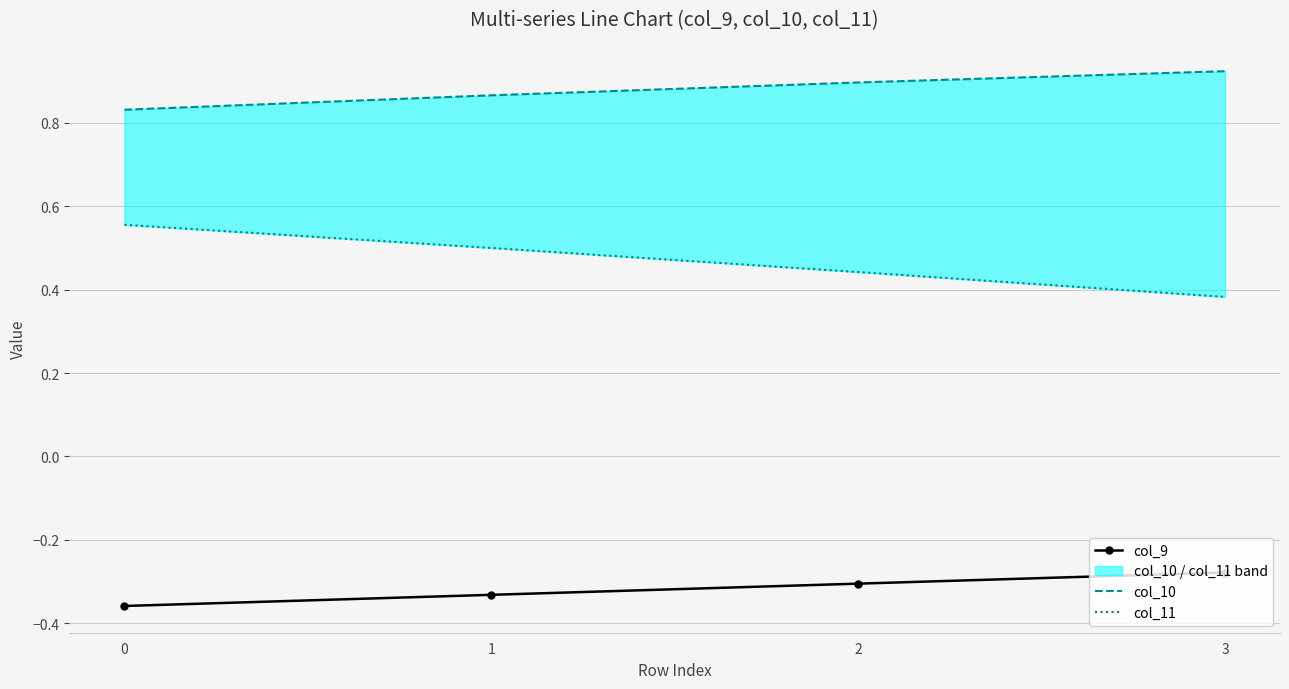

The value of col_10 at 3 is 1.2. True or false?

False